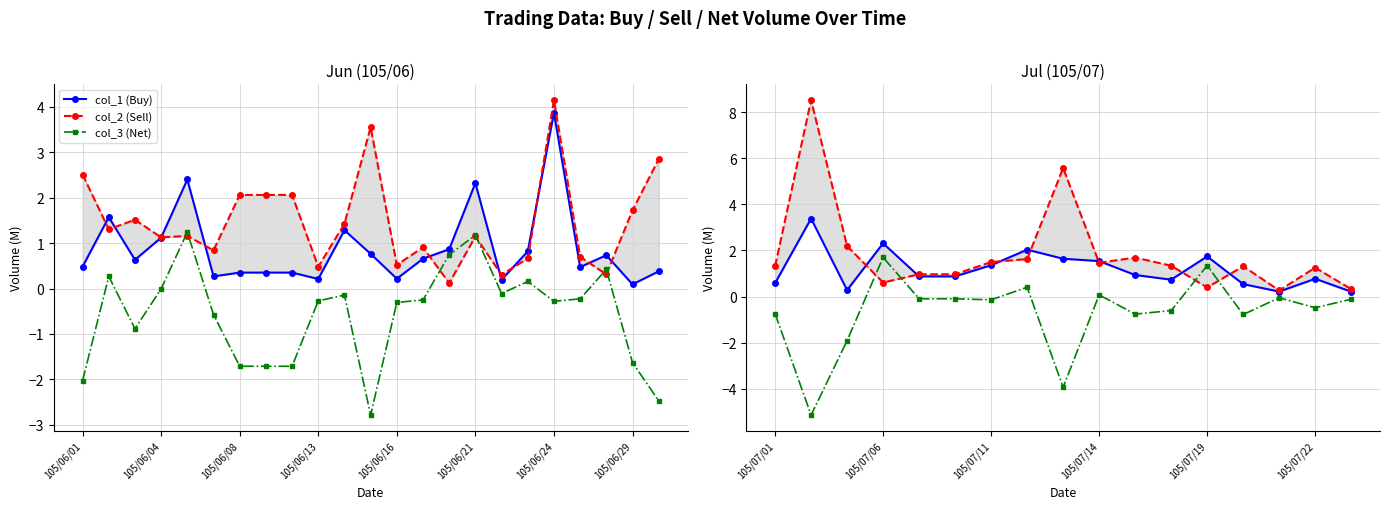

What is the minimum value shown in the chart?

-5.1